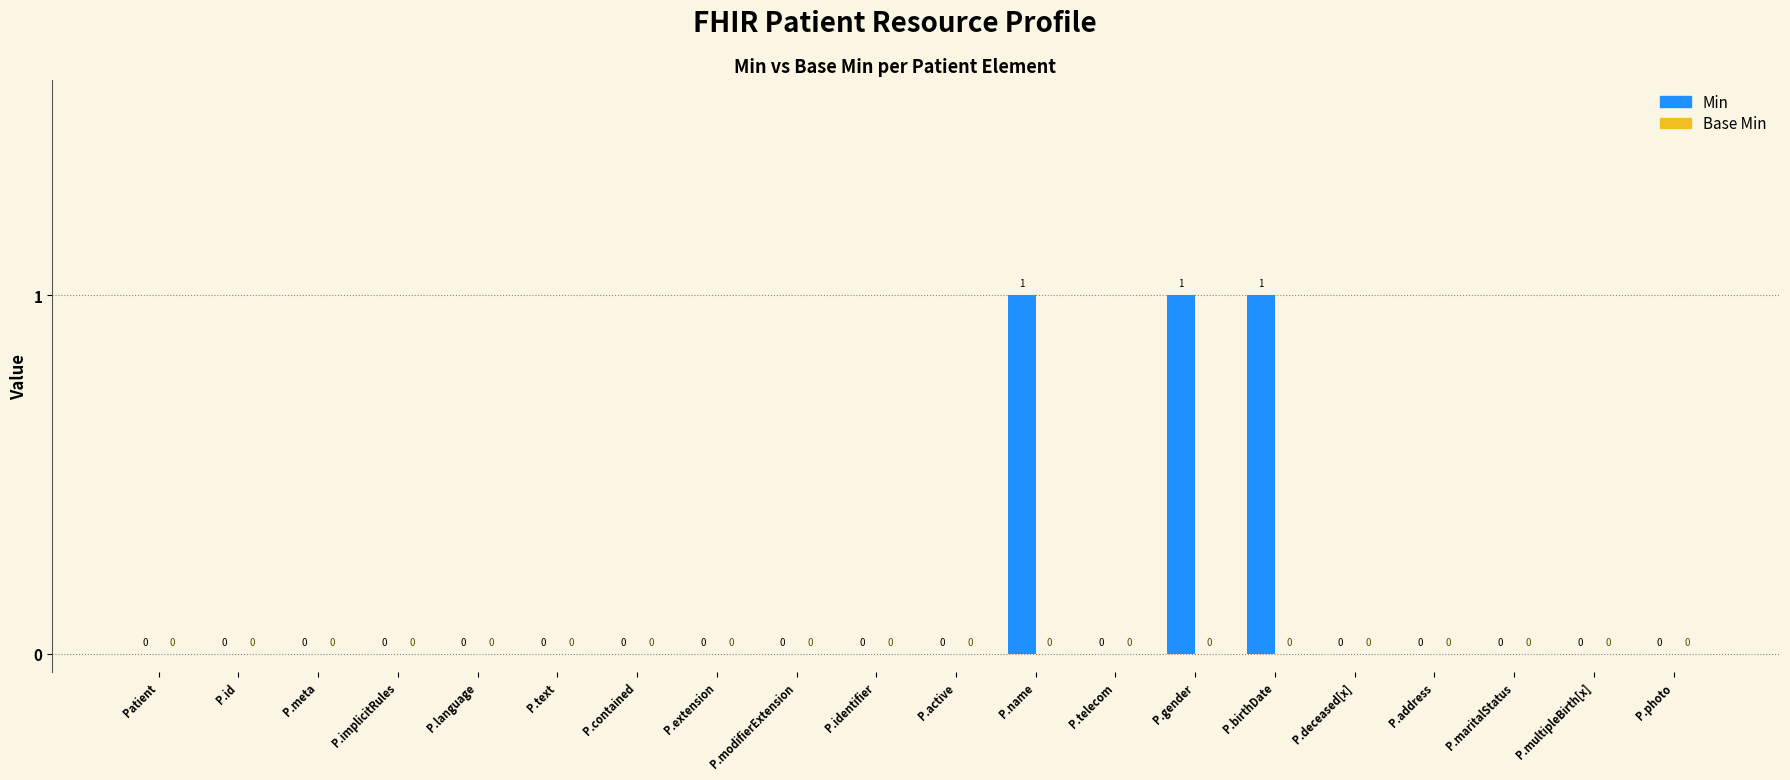

Is it true that the value at P.birthDate is 0?

False